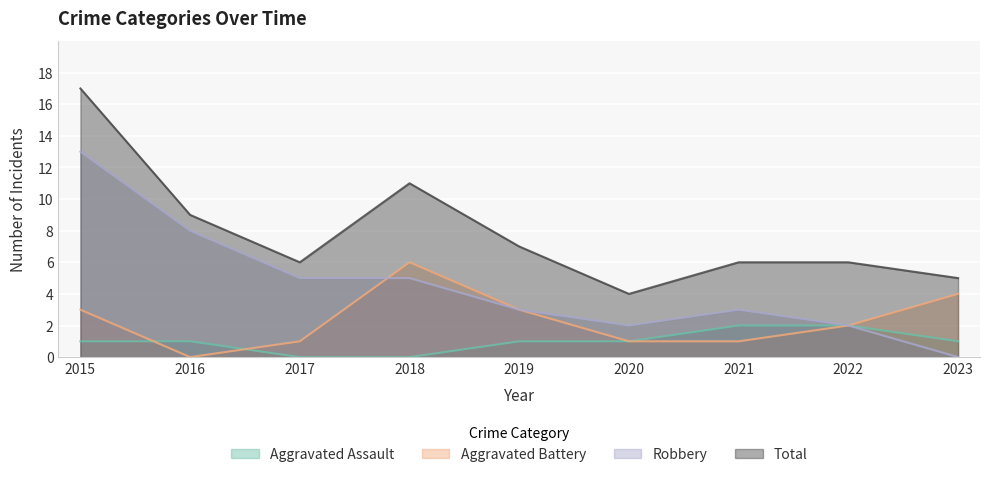

At how many categories does at least one series exceed 7?

3